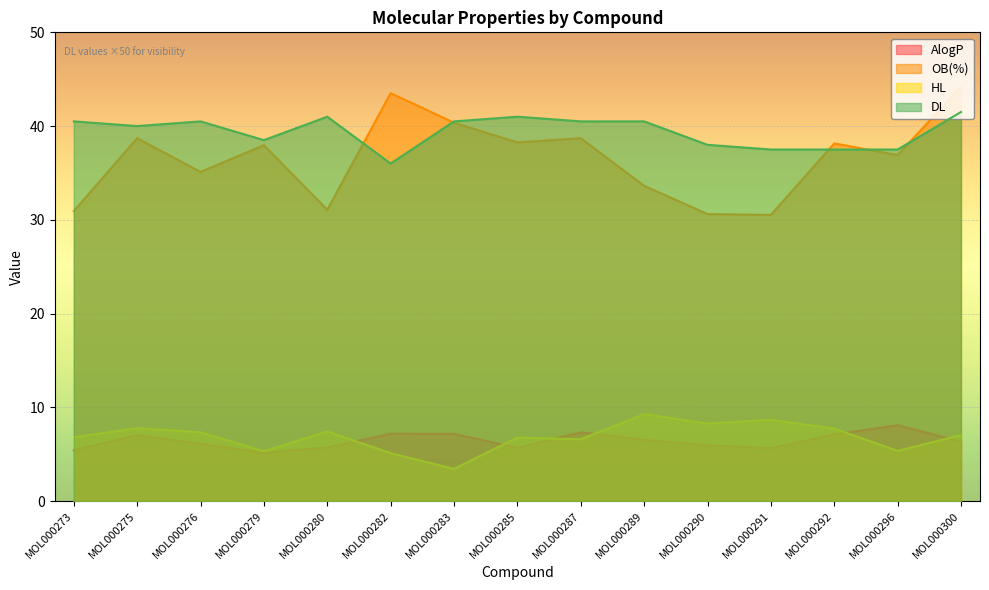

List the labels in order of DL value, largest first.

MOL000300, MOL000280, MOL000285, MOL000273, MOL000276, MOL000283, MOL000287, MOL000289, MOL000275, MOL000279, MOL000290, MOL000291, MOL000292, MOL000296, MOL000282